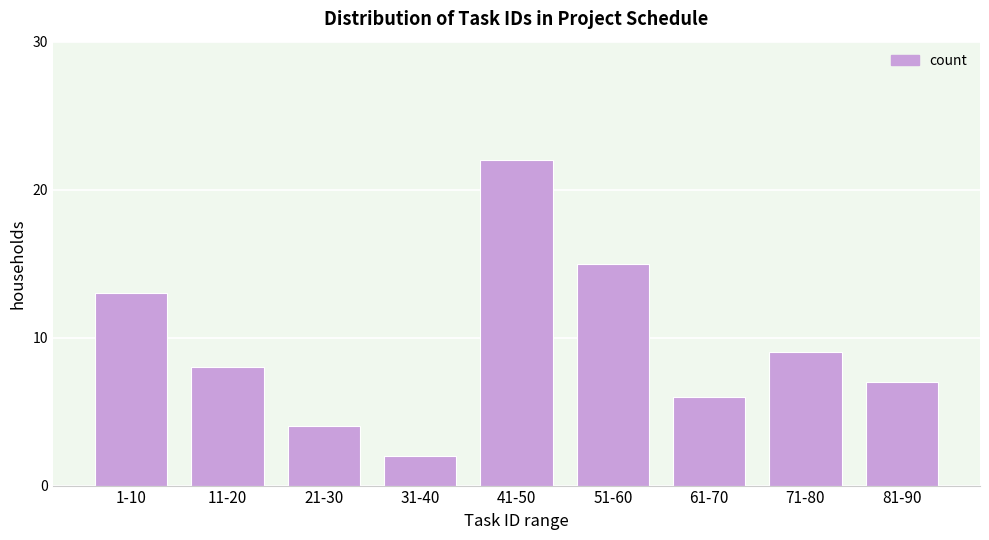

Reading right to left, transcribe all the data shown in this chart.

7	9	6	15	22	2	4	8	13